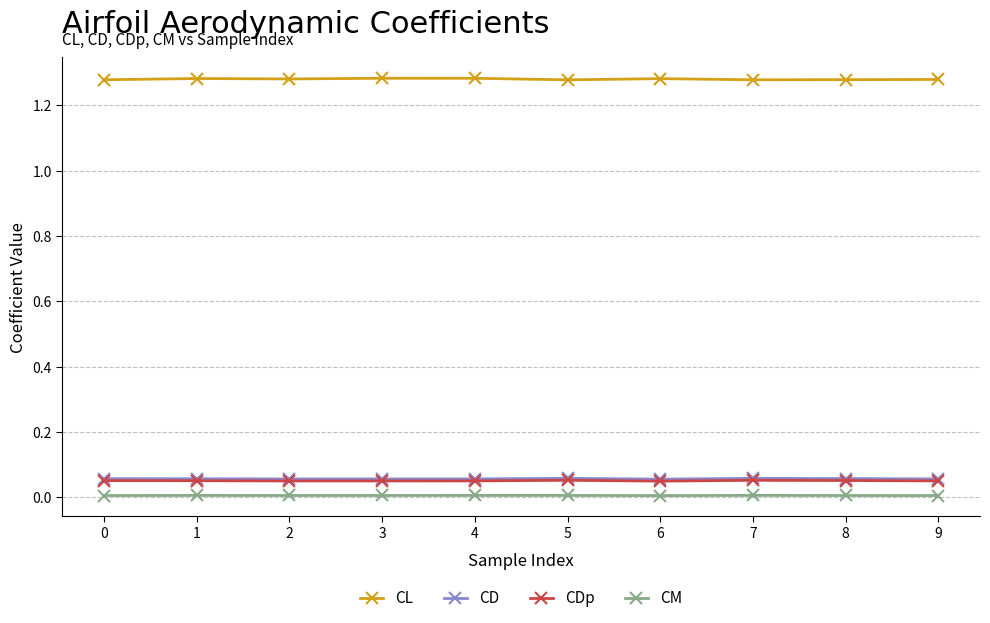

Which series has the largest total across all categories?

CL